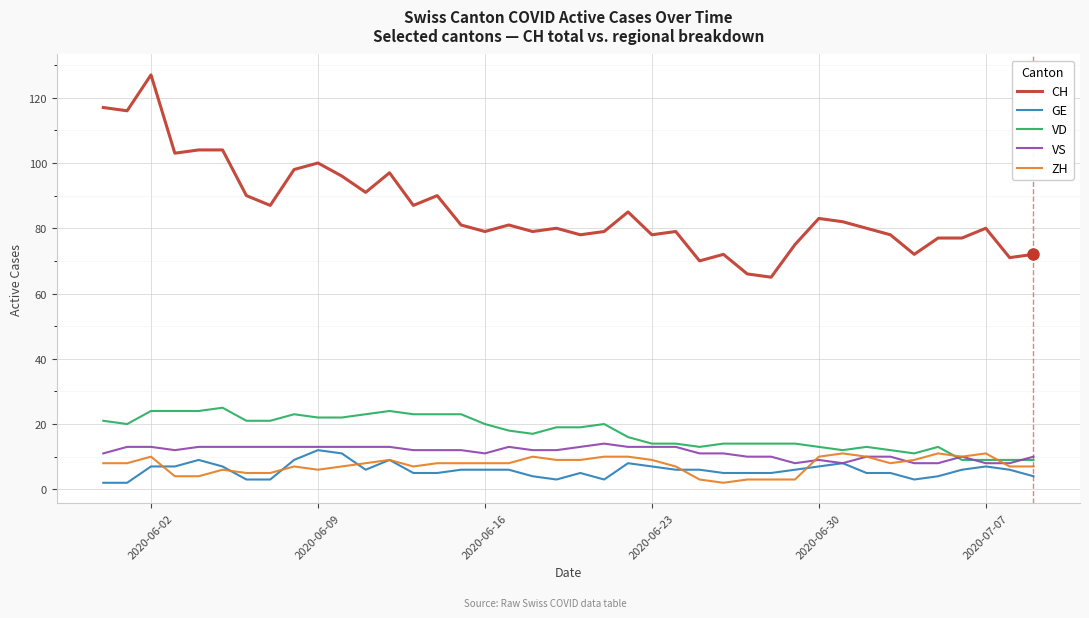

True or false: CH and VS cross at least once.

False